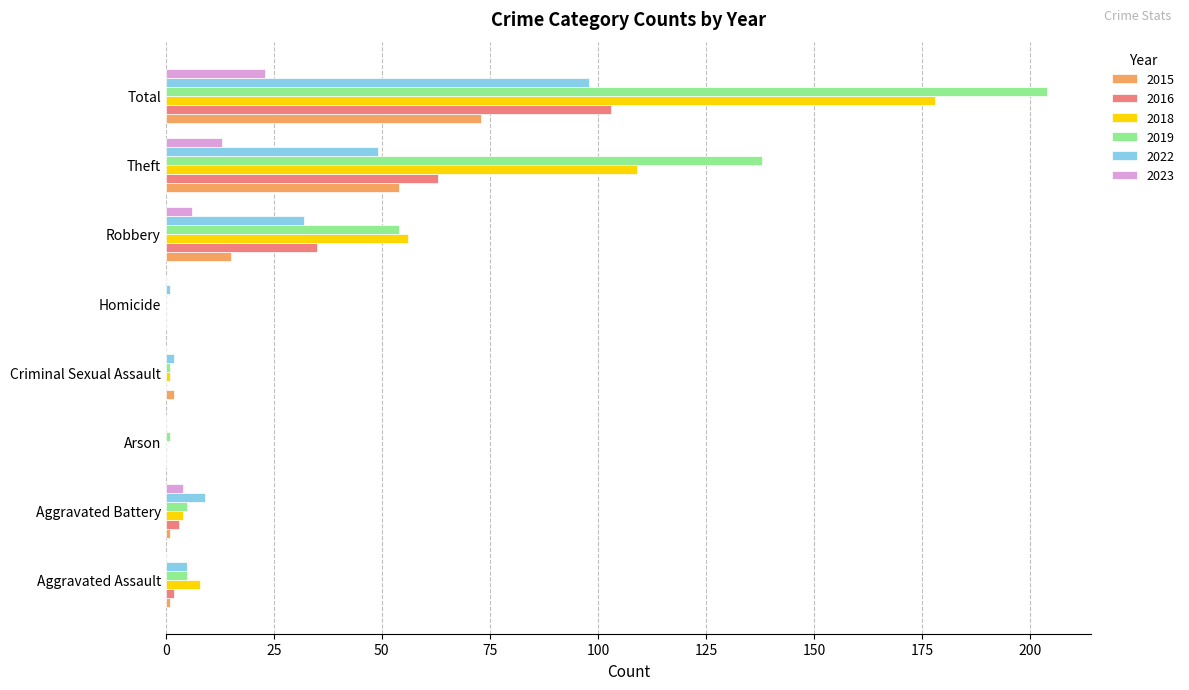

The 2023 series shows 11 at Criminal Sexual Assault. True or false?

False